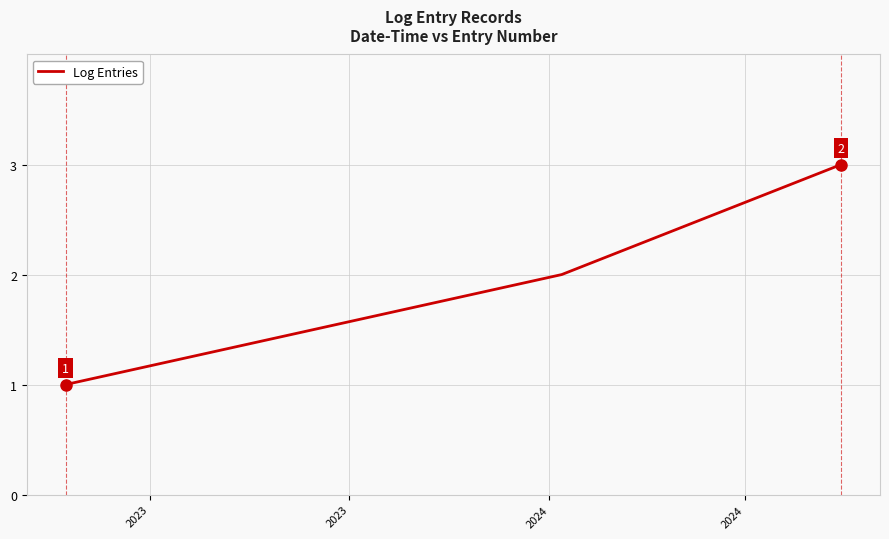

Reading left to right, list all the values displayed in this chart.

1	2	3